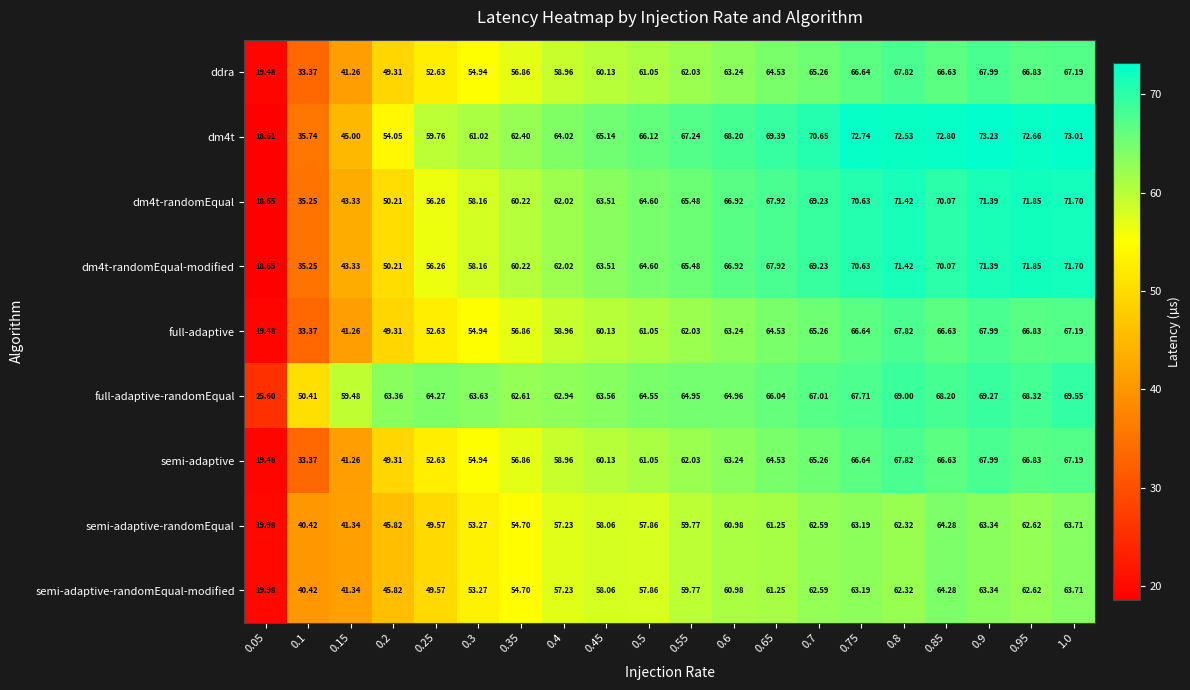

Which series has the largest total across all categories?

full-adaptive-randomEqual